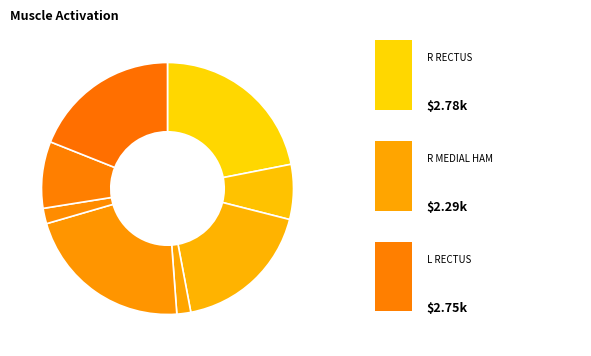

Count the number of slices in the pie.

8